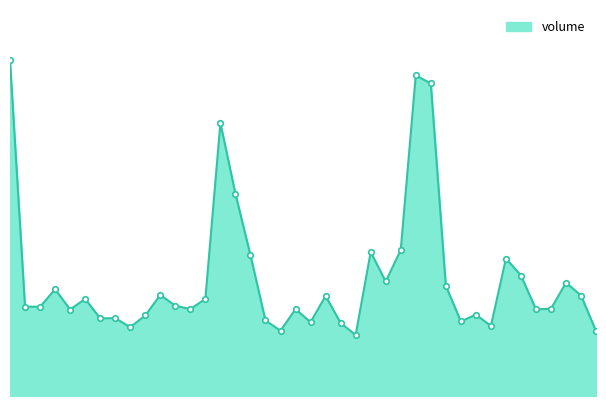

Is this an area chart (filled region under the line)?

Yes